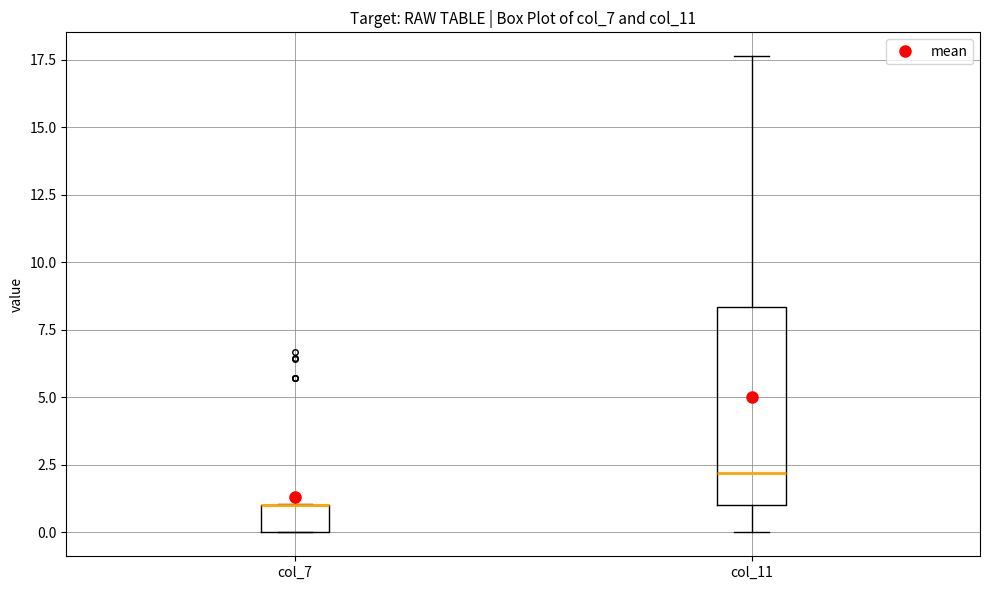

Reading left to right, transcribe this box plot: for each box, give where its median line is, the range the box spans, and where its two whiskers end, as read against the y-axis. The values are not printed on the chart, so give them approximately, as read against the axis.

col_7: median 1.0 (drawn on the box's upper edge), box 0.0 to 1.0, whiskers 0.0 to 1.0
col_11: median 2.0, box 1.0 to 8.5, whiskers 0.0 to 17.5